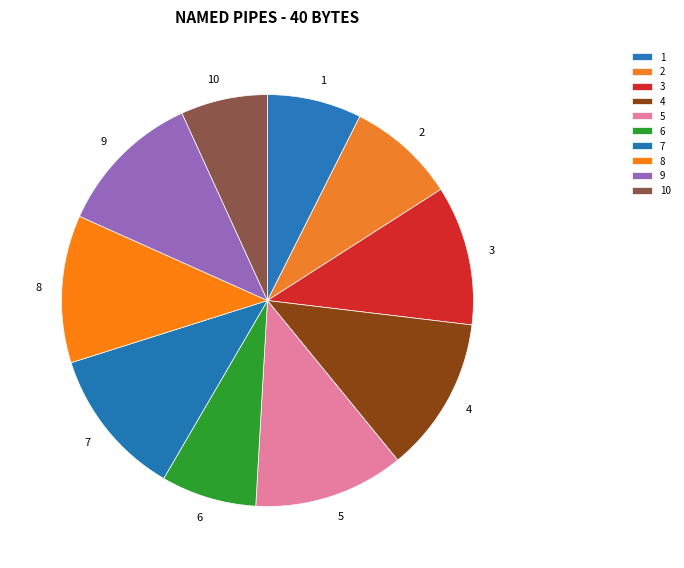

Rank the categories by value from highest to lowest.

4, 5, 7, 8, 9, 3, 2, 6, 1, 10